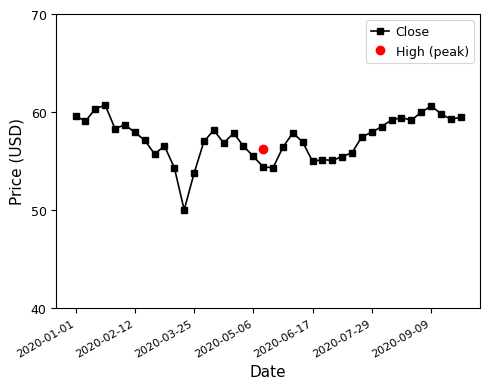

What is the difference between the maximum and second lowest values?

7.0